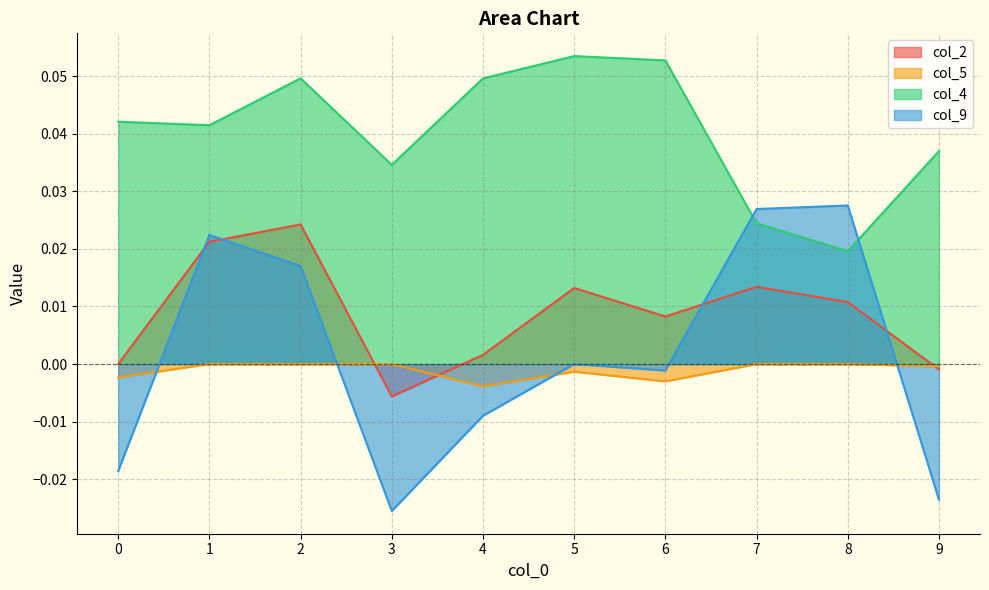

At which category is the sum across all series the highest?

2